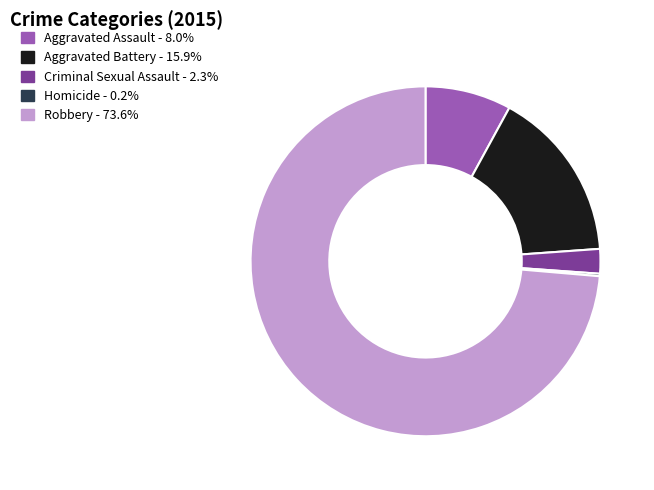

Between Aggravated Assault and Aggravated Battery, which is larger?

Aggravated Battery